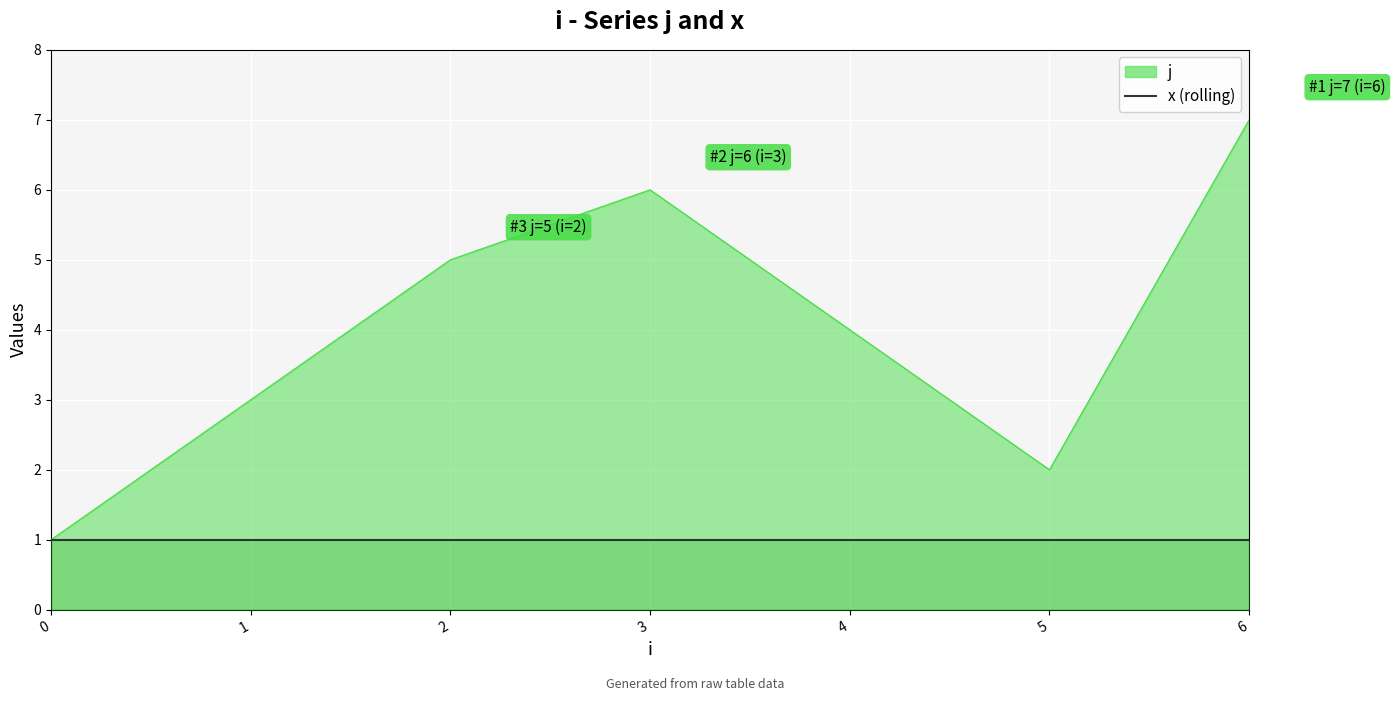

How many lines are shown in the chart?

1